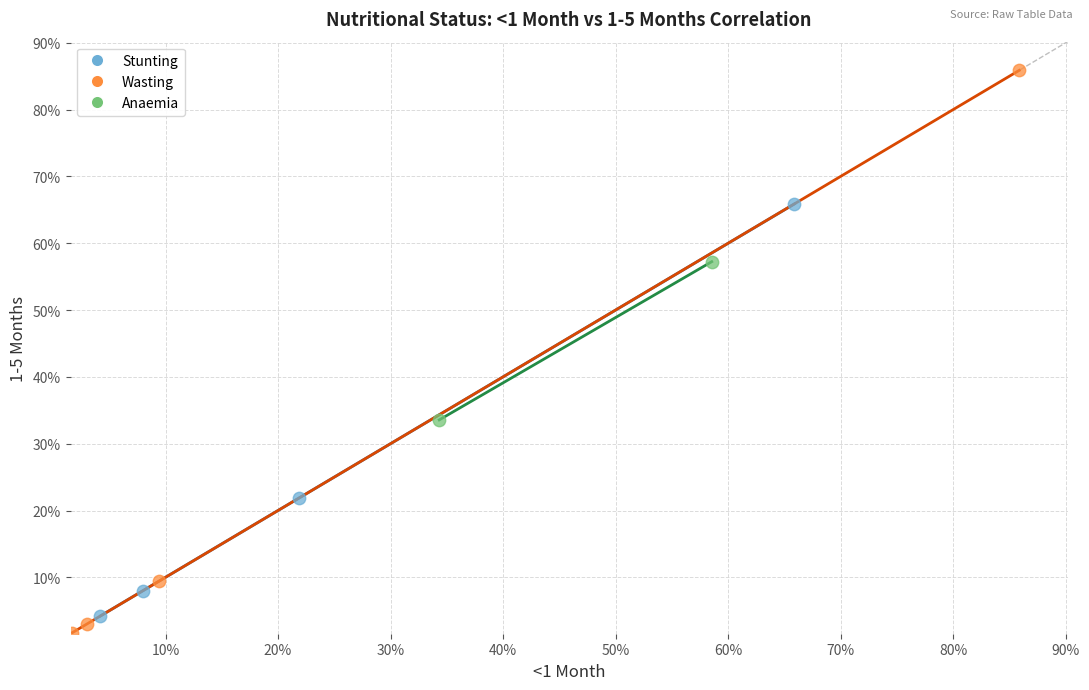

Which series has the largest Y range (max minus min)?

Wasting